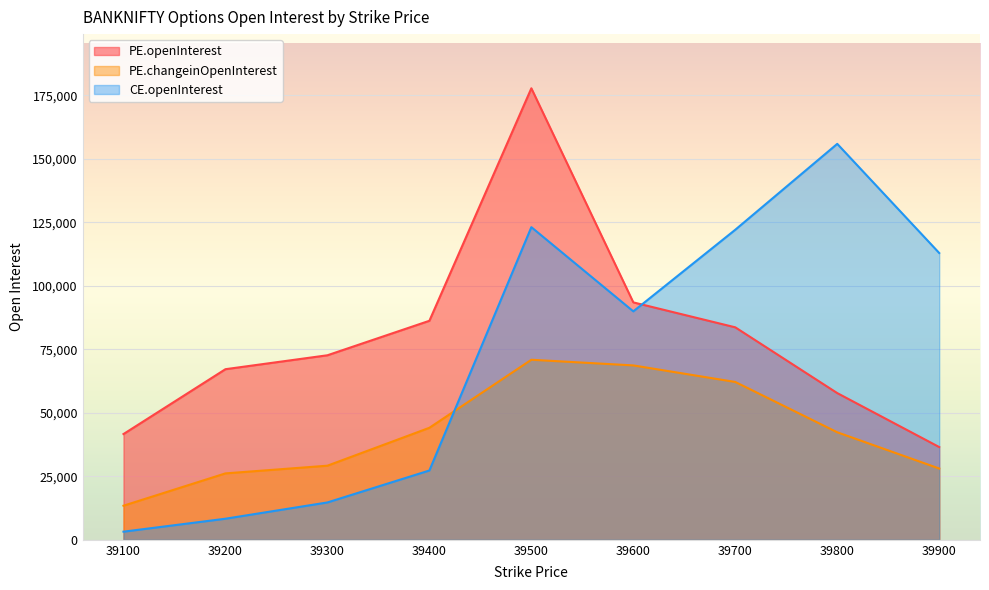

Is it true that PE.changeinOpenInterest equals 68684 at 39600?

True